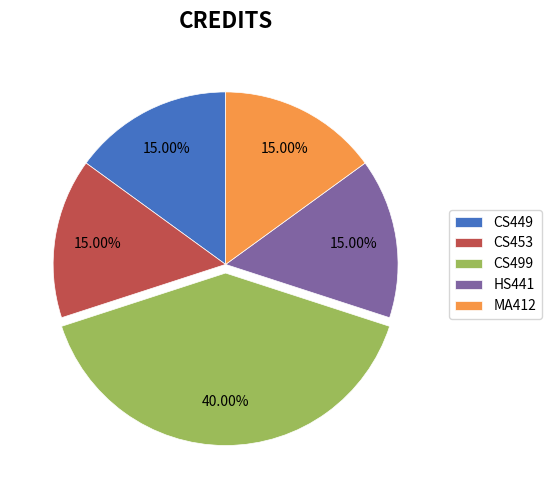

What percentage is NOT represented by CS449?

85.0%